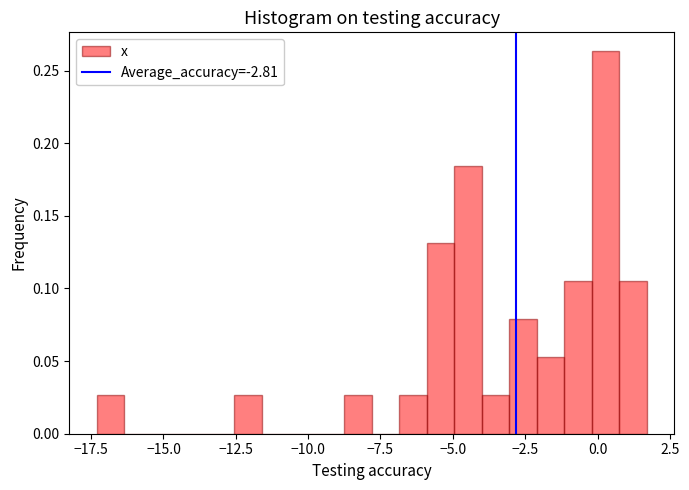

Read against the x-axis, roughly where is the centre of the tallest bar?

0.5